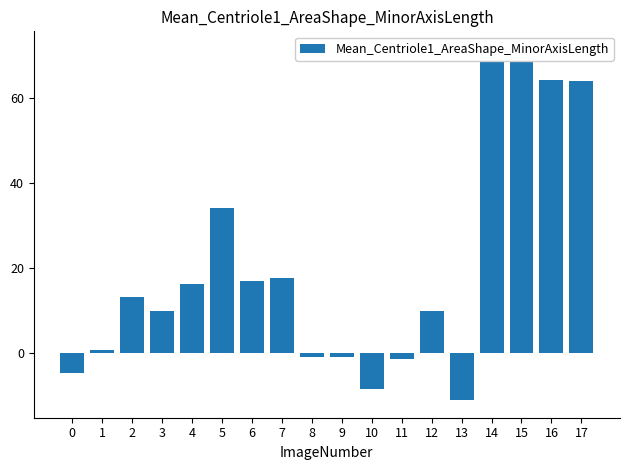

What is the greatest value displayed?

71.5